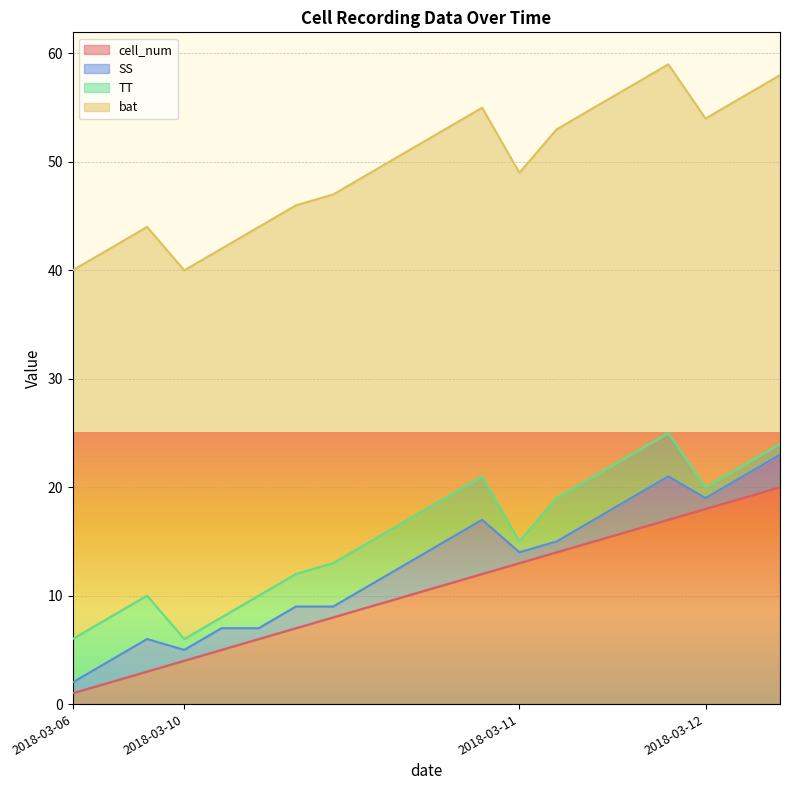

Reading right to left, list all the values displayed in this chart.

cell_num: 2018-03-12=20	2018-03-12=19	2018-03-12=18	2018-03-11=17	2018-03-11=16	2018-03-11=15	2018-03-11=14	2018-03-11=13	2018-03-10=12	2018-03-10=11	2018-03-10=10	2018-03-10=9	2018-03-10=8	2018-03-10=7	2018-03-10=6	2018-03-10=5	2018-03-10=4	2018-03-06=3	2018-03-06=2	2018-03-06=1
SS: 2018-03-12=3	2018-03-12=2	2018-03-12=1	2018-03-11=4	2018-03-11=3	2018-03-11=2	2018-03-11=1	2018-03-11=1	2018-03-10=5	2018-03-10=4	2018-03-10=3	2018-03-10=2	2018-03-10=1	2018-03-10=2	2018-03-10=1	2018-03-10=2	2018-03-10=1	2018-03-06=3	2018-03-06=2	2018-03-06=1
TT: 2018-03-12=1	2018-03-12=1	2018-03-12=1	2018-03-11=4	2018-03-11=4	2018-03-11=4	2018-03-11=4	2018-03-11=1	2018-03-10=4	2018-03-10=4	2018-03-10=4	2018-03-10=4	2018-03-10=4	2018-03-10=3	2018-03-10=3	2018-03-10=1	2018-03-10=1	2018-03-06=4	2018-03-06=4	2018-03-06=4
bat: 2018-03-12=34	2018-03-12=34	2018-03-12=34	2018-03-11=34	2018-03-11=34	2018-03-11=34	2018-03-11=34	2018-03-11=34	2018-03-10=34	2018-03-10=34	2018-03-10=34	2018-03-10=34	2018-03-10=34	2018-03-10=34	2018-03-10=34	2018-03-10=34	2018-03-10=34	2018-03-06=34	2018-03-06=34	2018-03-06=34